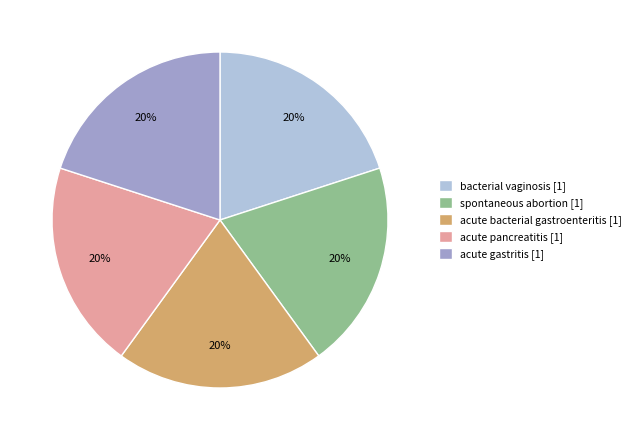

To the nearest percent, what is the difference between the acute bacterial gastroenteritis and acute gastritis slice percentages?

0%